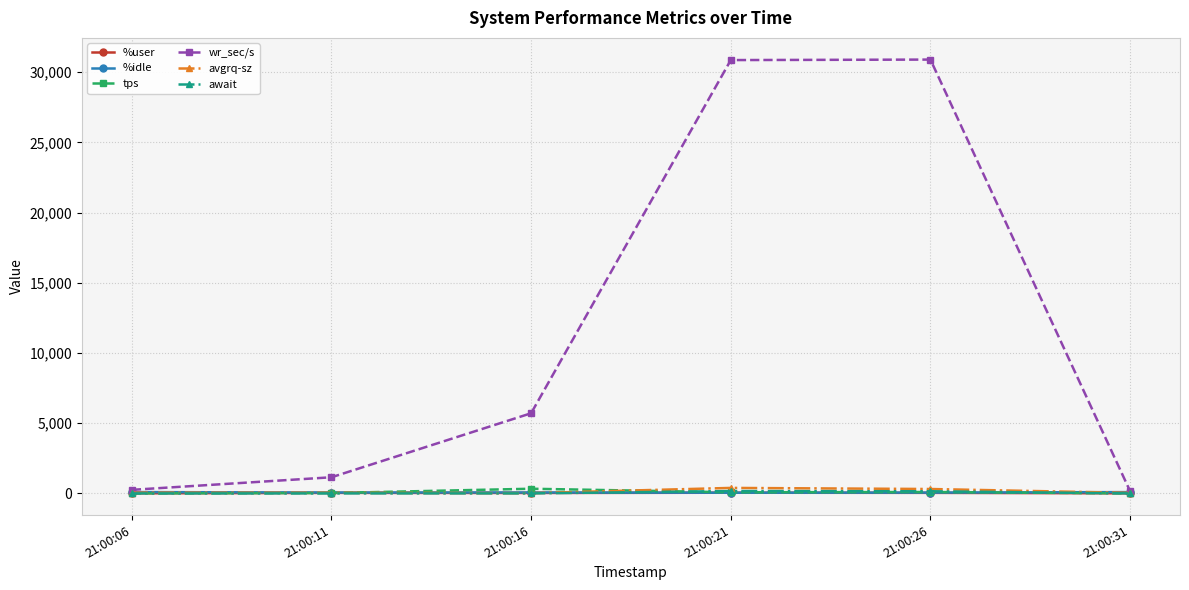

True or false: await and avgrq-sz intersect in this chart.

False